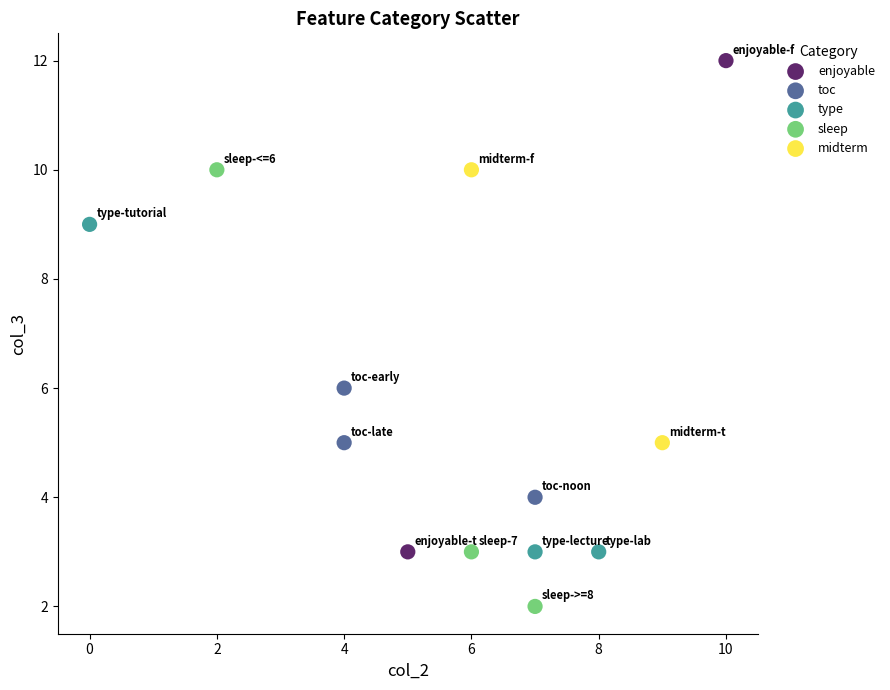

What are all the series names shown in the legend?

enjoyable, toc, type, sleep, midterm